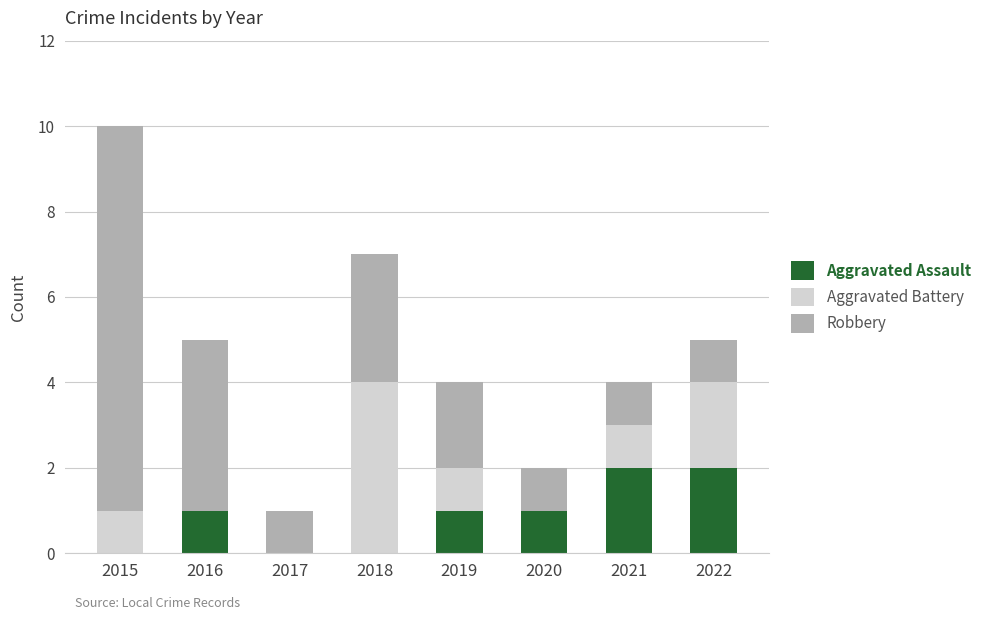

At which category is the sum across all series the highest?

2015